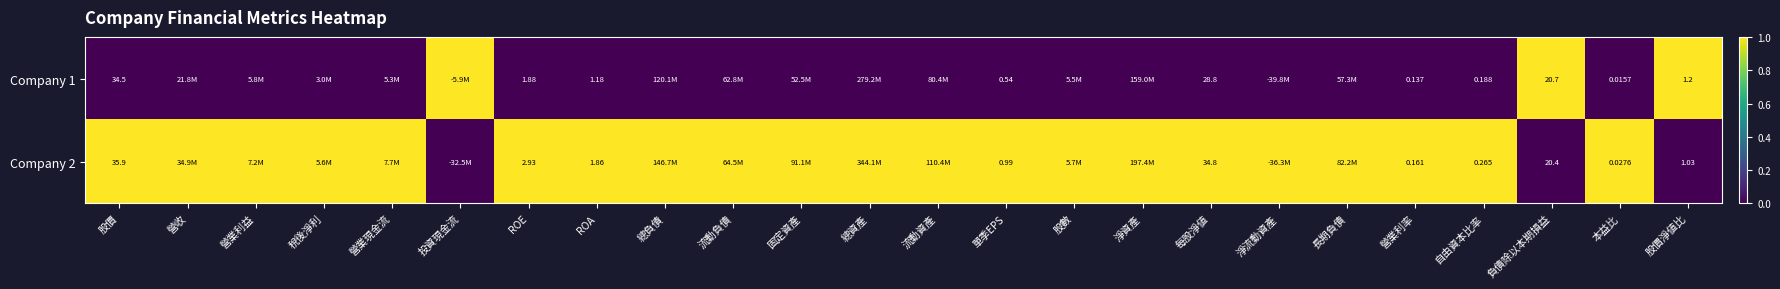

Which series has the largest total across all categories?

Company 2